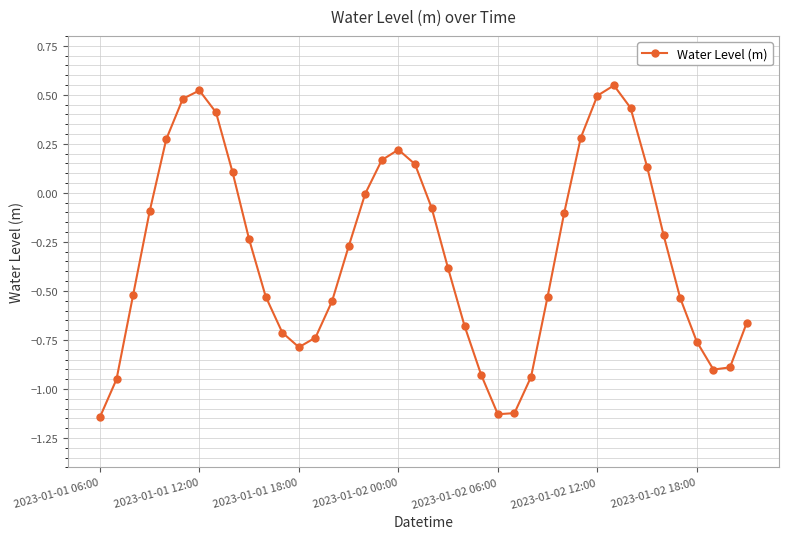

What is the sum of all values?

-12.2